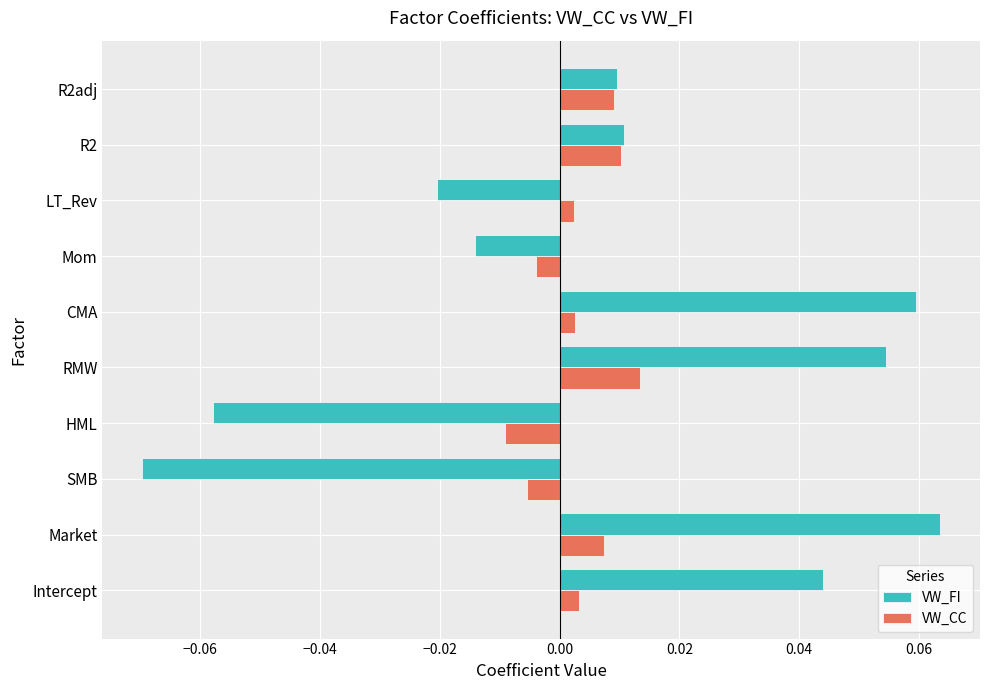

At which label does VW_FI reach its peak?

Market